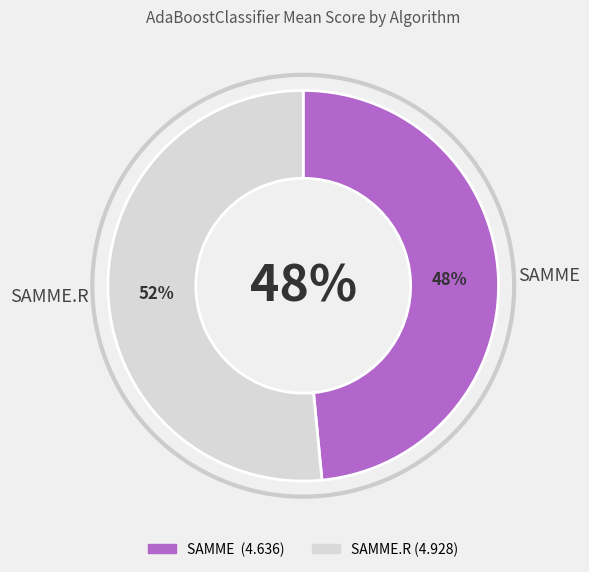

The n_estimators=20 slice represents 18% of the pie. True or false?

False